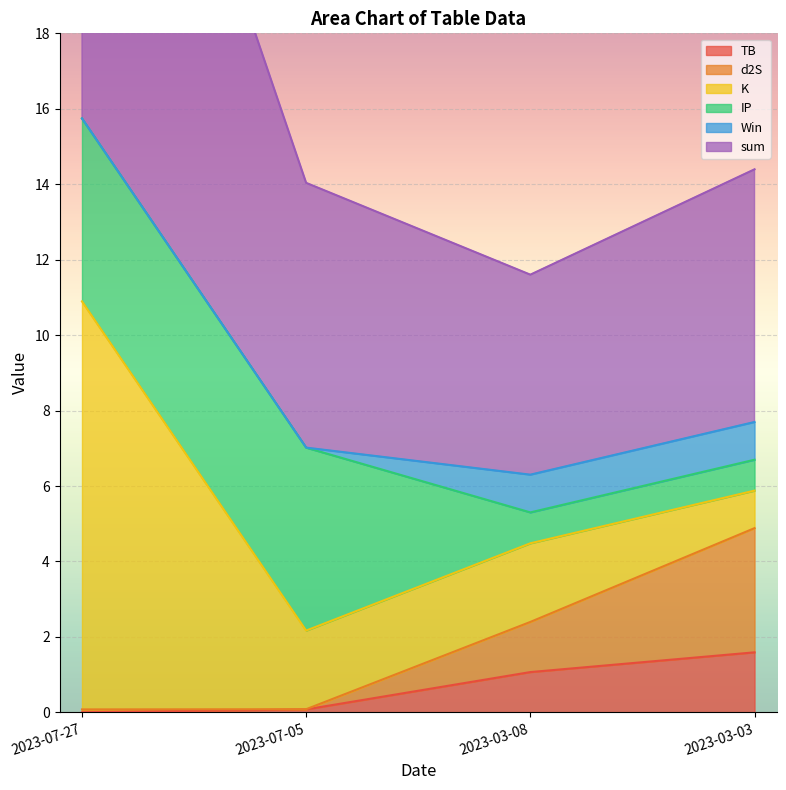

Which category has the highest value in the TB series?

2023-03-03